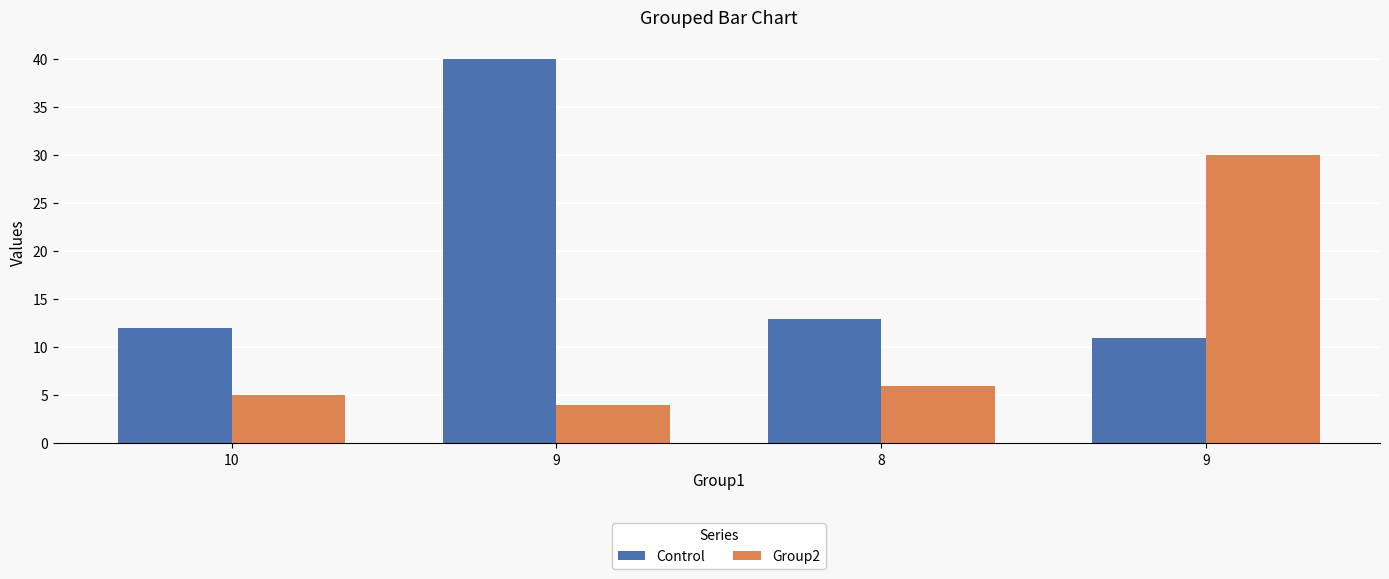

List the series in order of their overall mean, highest first.

Control, Group2